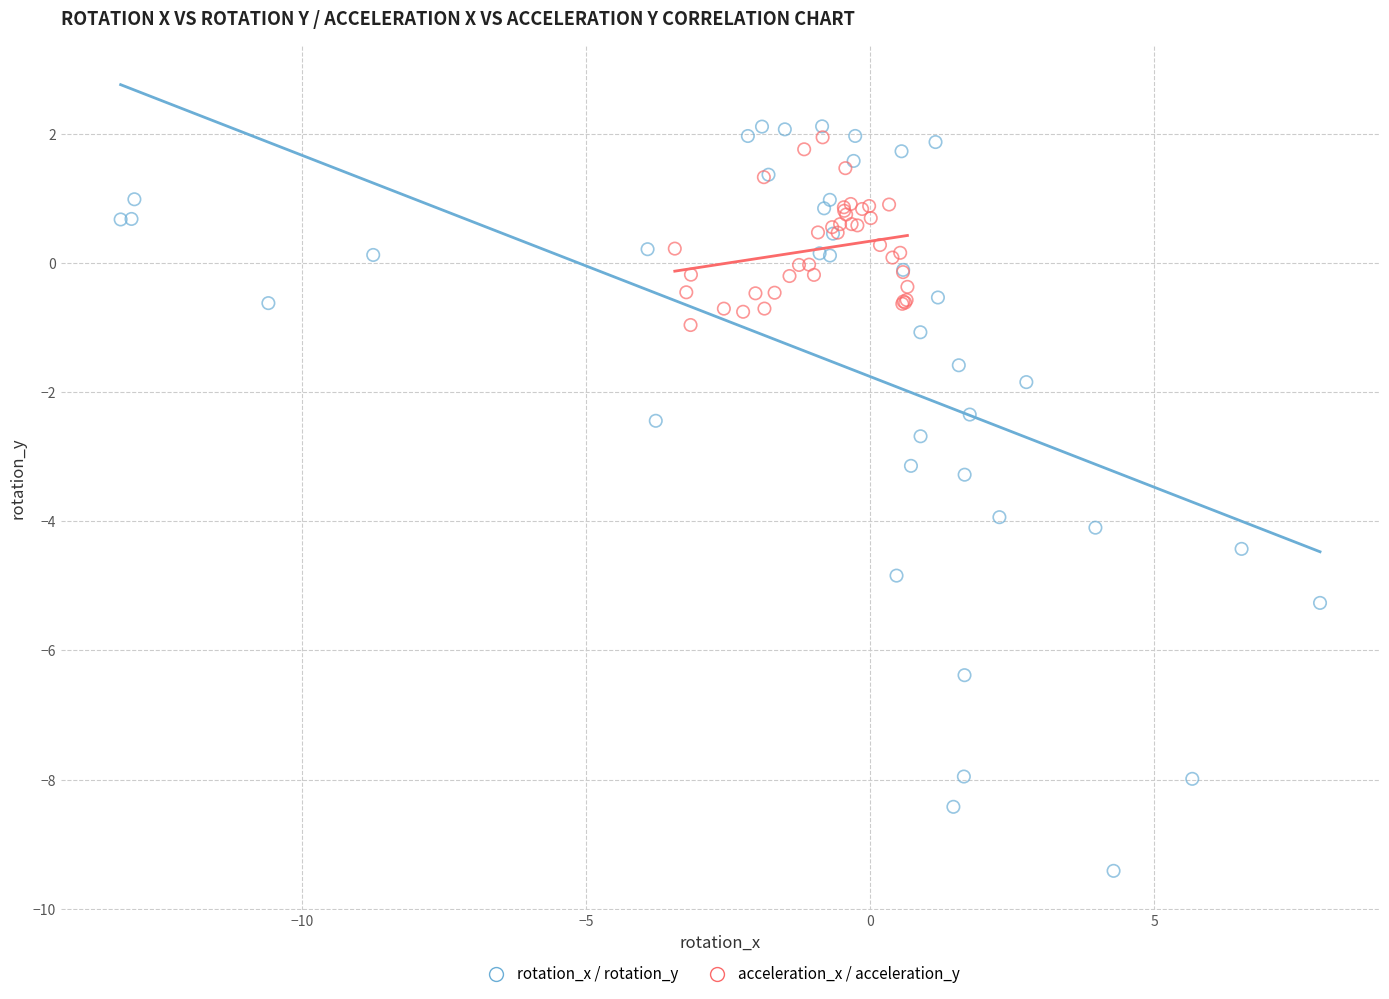

Which series has the largest Y range (max minus min)?

rotation_x / rotation_y